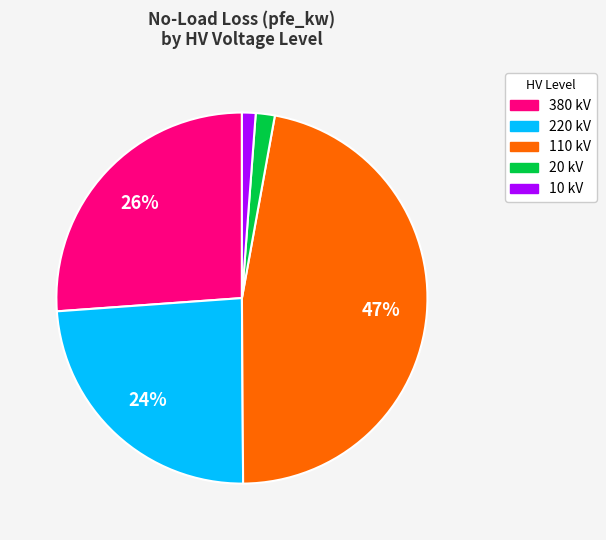

To the nearest percent, what percentage of the pie is 20 kV?

2%